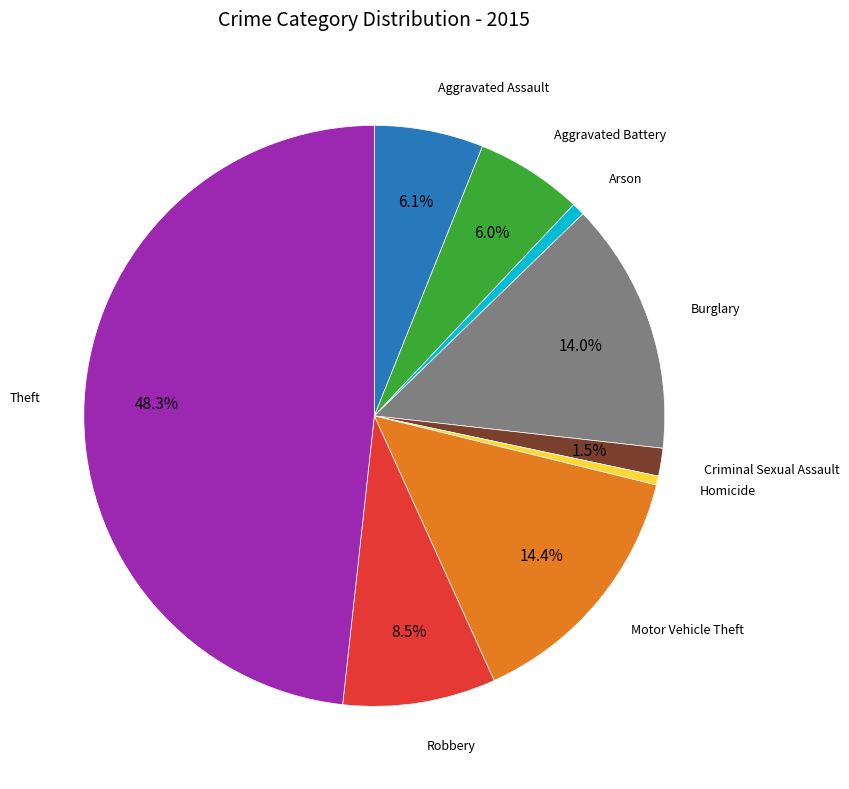

Is there any slice that represents more than half of the pie?

No